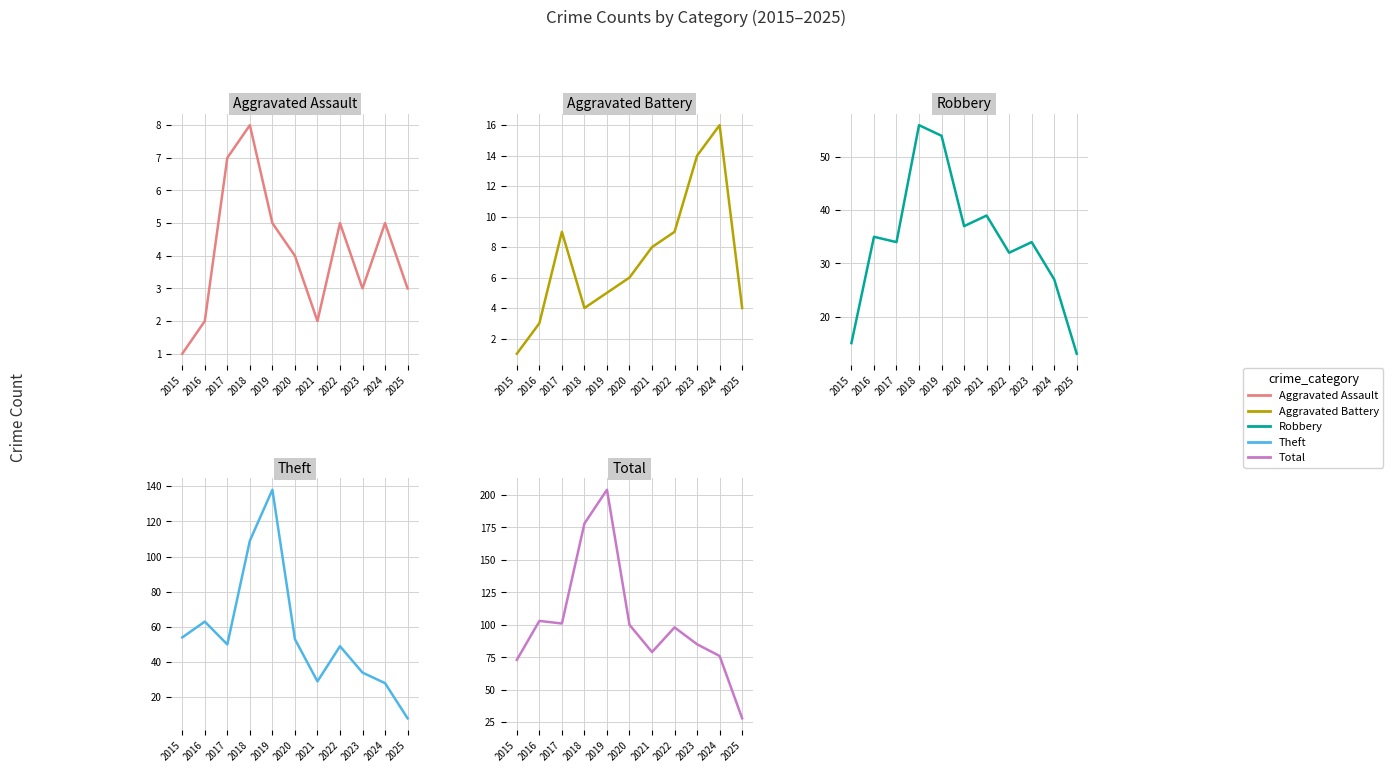

True or false: Theft has a value of 85 at 2020.

False